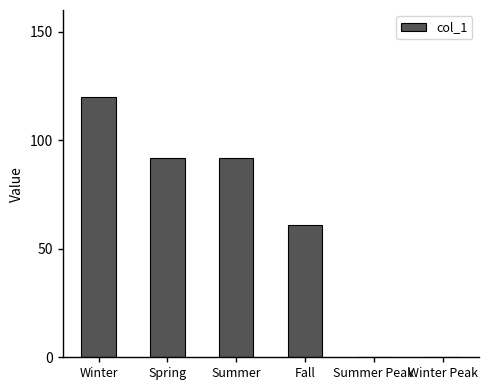

What is the sum of all values?

365